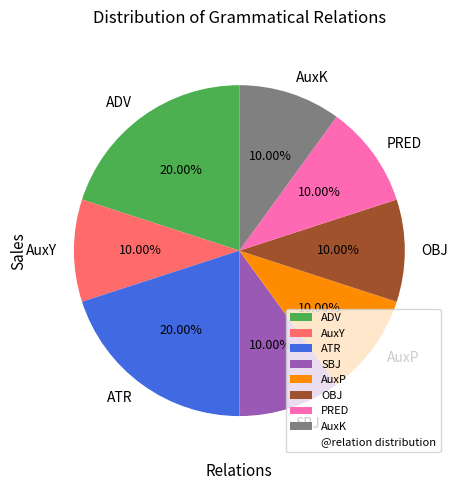

Is there a majority slice in this chart?

No